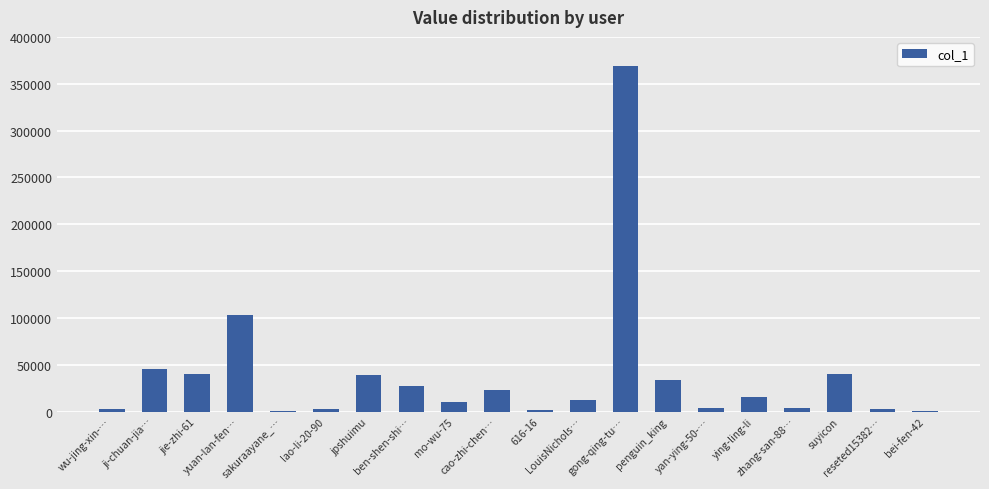

At which category does the chart reach its peak across all series?

gong-qing-tu…